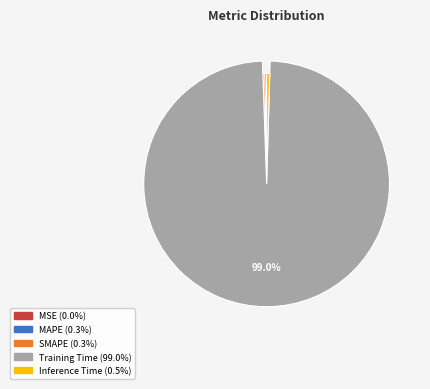

Count the number of slices in the pie.

5